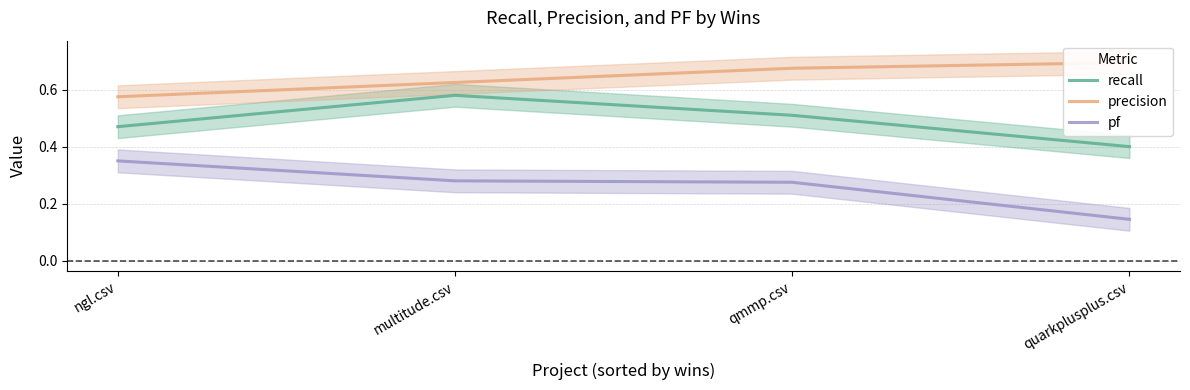

Rank the series by their maximum value, from highest to lowest.

precision, recall, pf